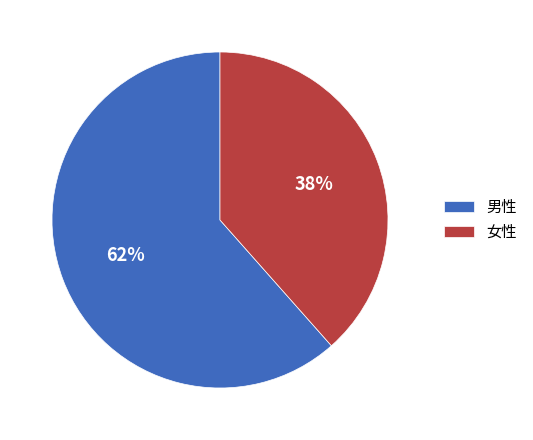

Do 女性 and 男性 together represent more than half of the pie?

Yes